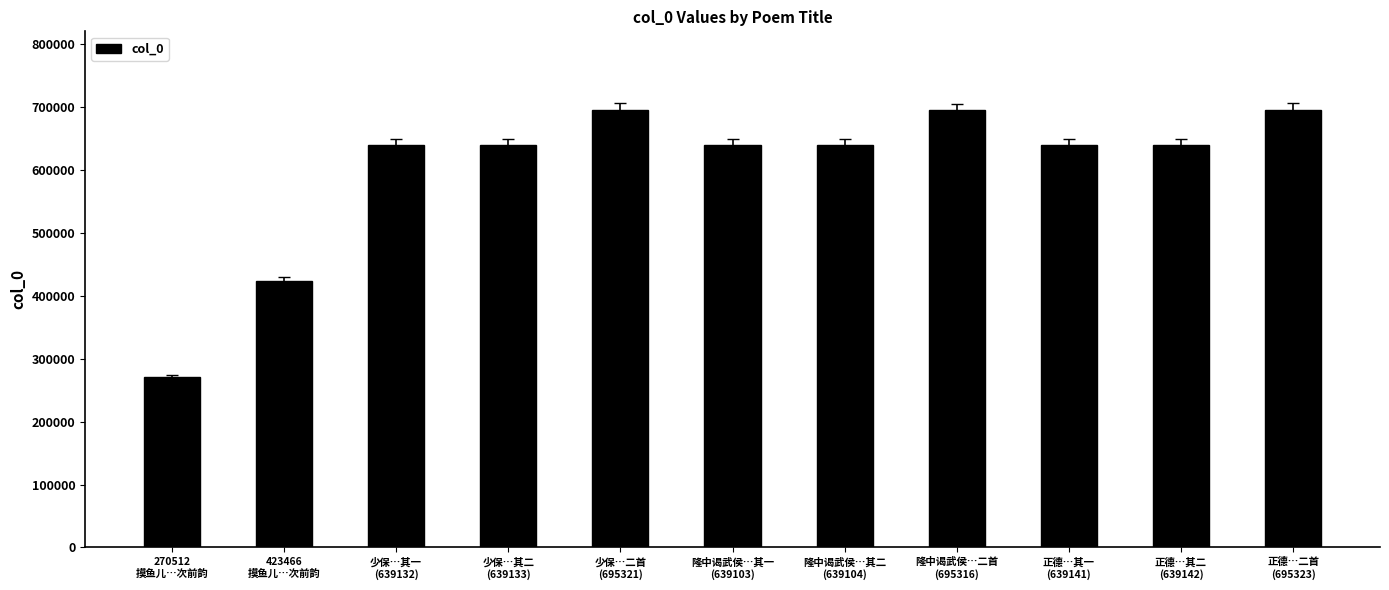

What is the difference between the second highest and minimum values?

424809